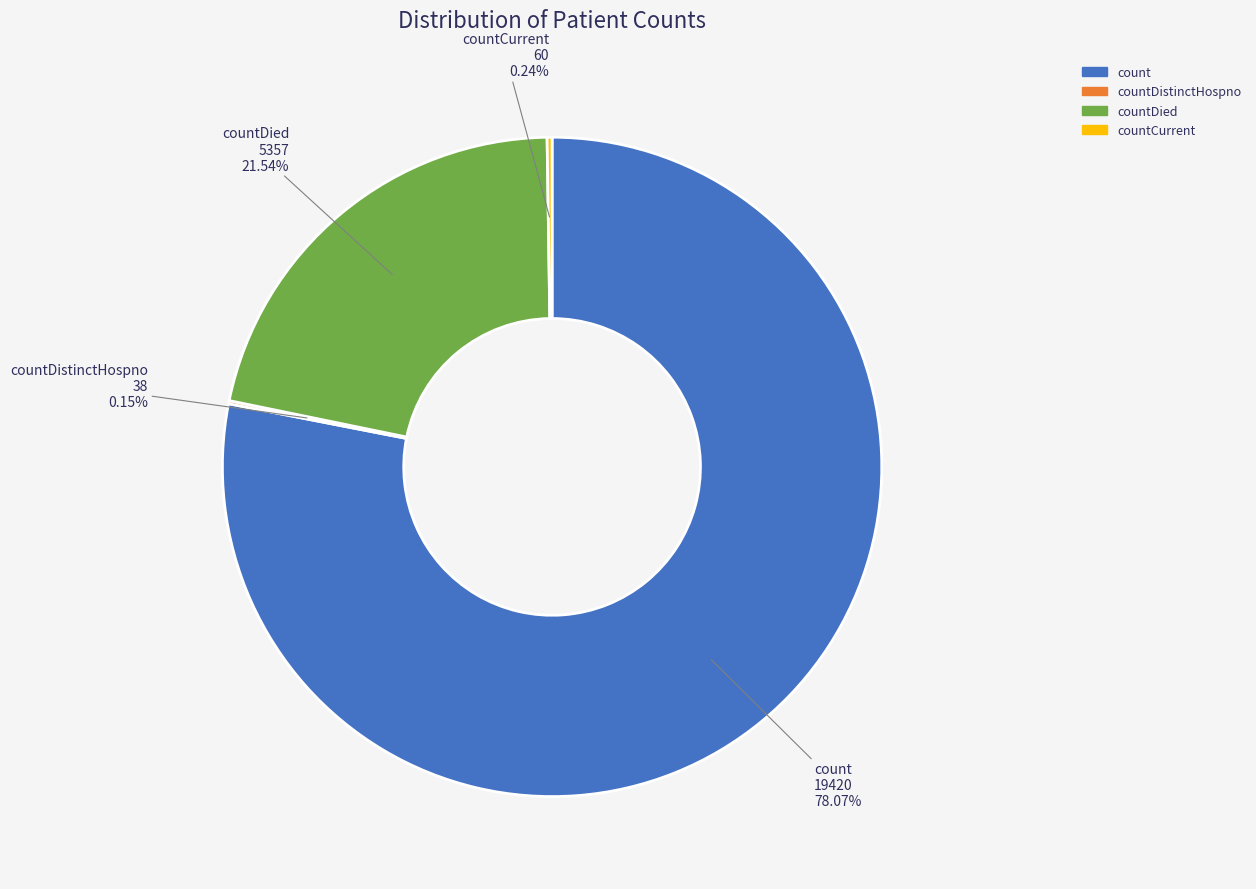

Is there a majority slice in this chart?

Yes